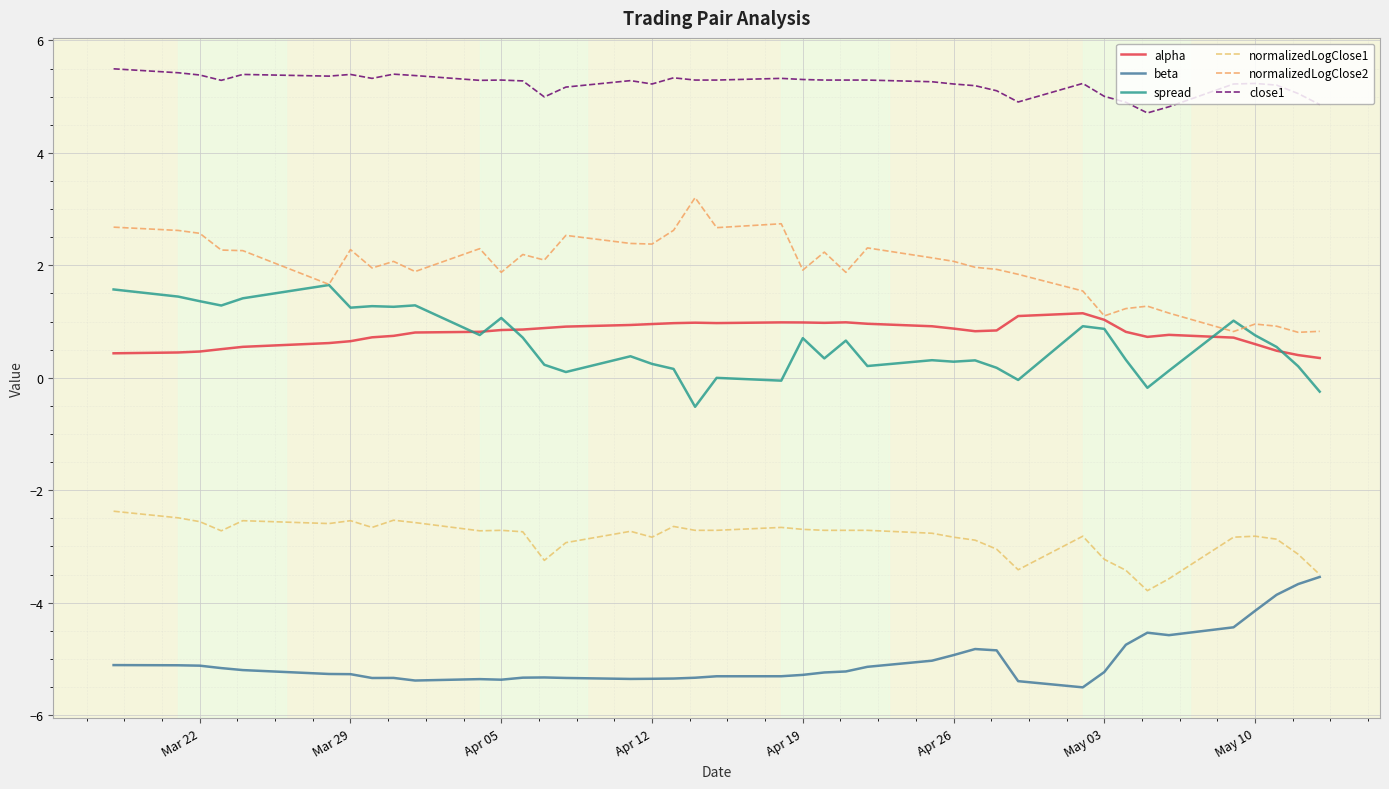

How many lines are shown in the chart?

6